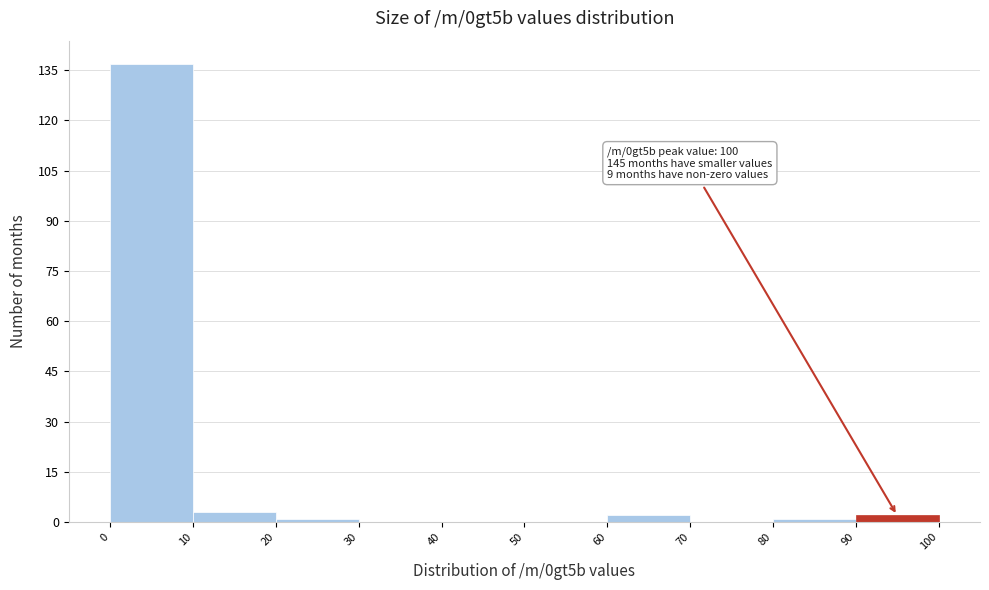

Over which range of the x-axis is the bar tallest?

0 to 10